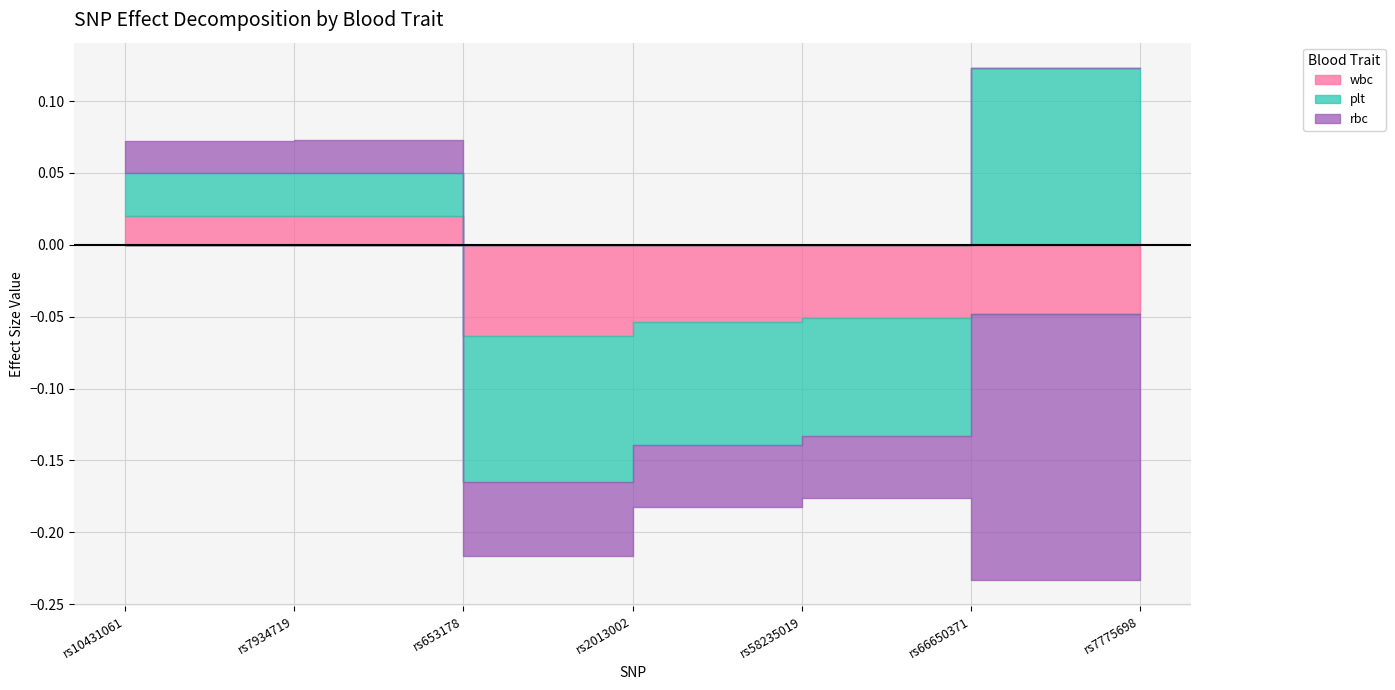

Which series changed the most between rs7934719 and rs653178?

plt